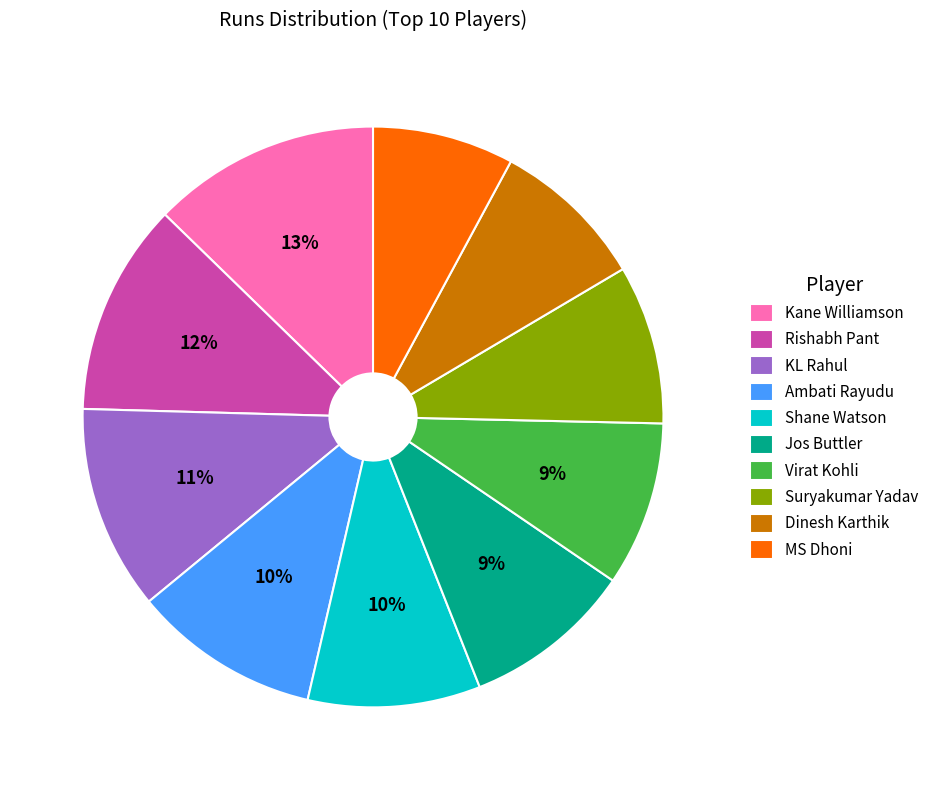

To the nearest percent, what is the difference between the largest and smallest slice percentages?

5%